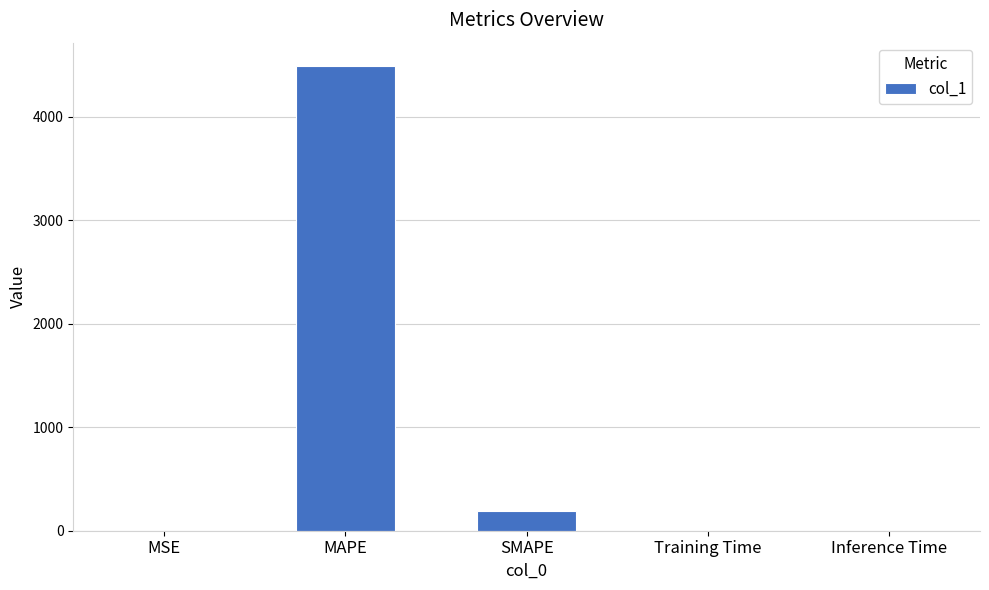

Which has a higher value, MSE or SMAPE?

SMAPE